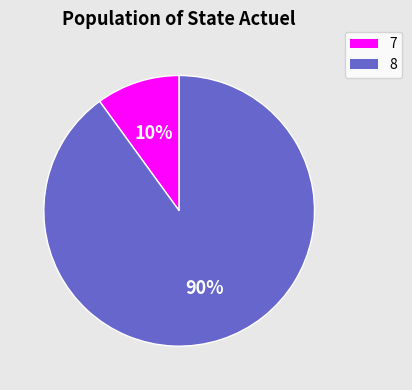

Between 8 and 7, which is larger?

8